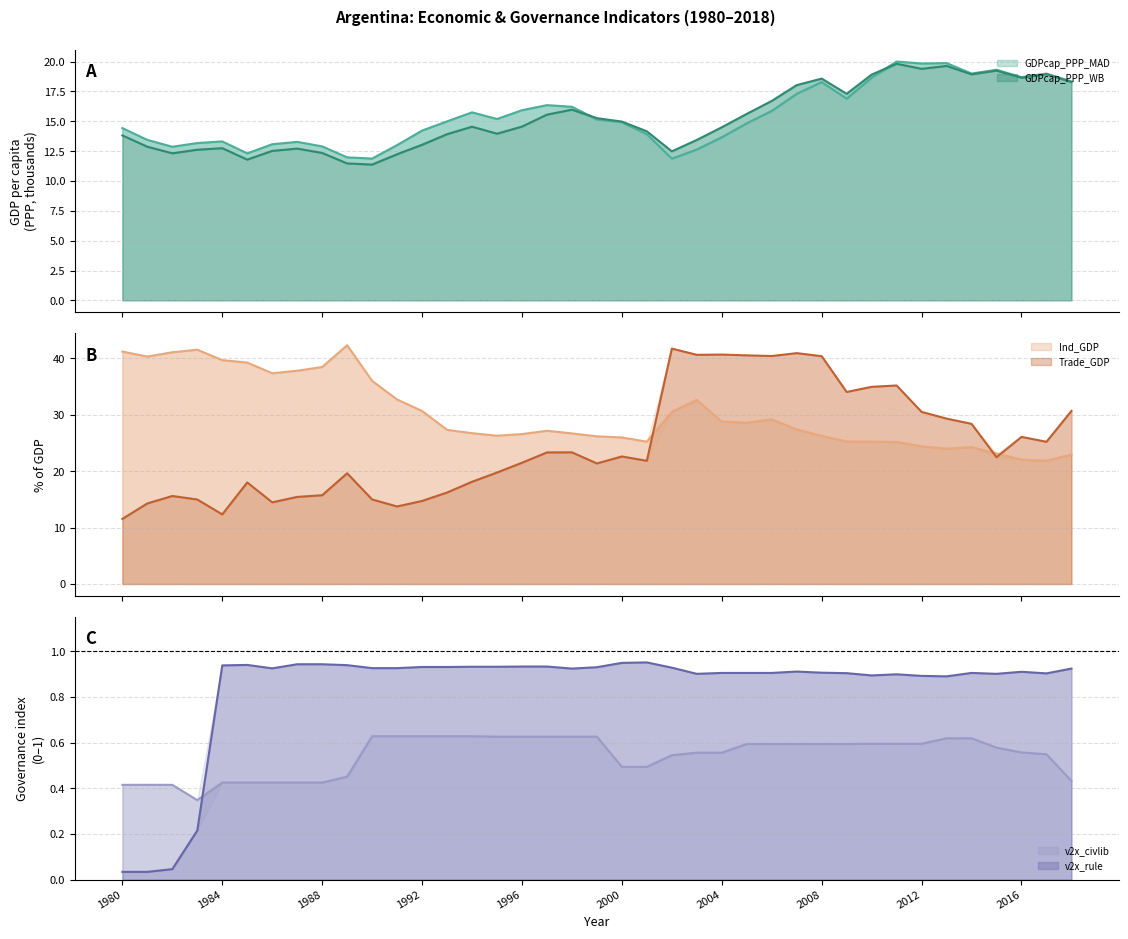

Which series ends up on top after the final intersection of Trade_GDP and Ind_GDP?

Trade_GDP